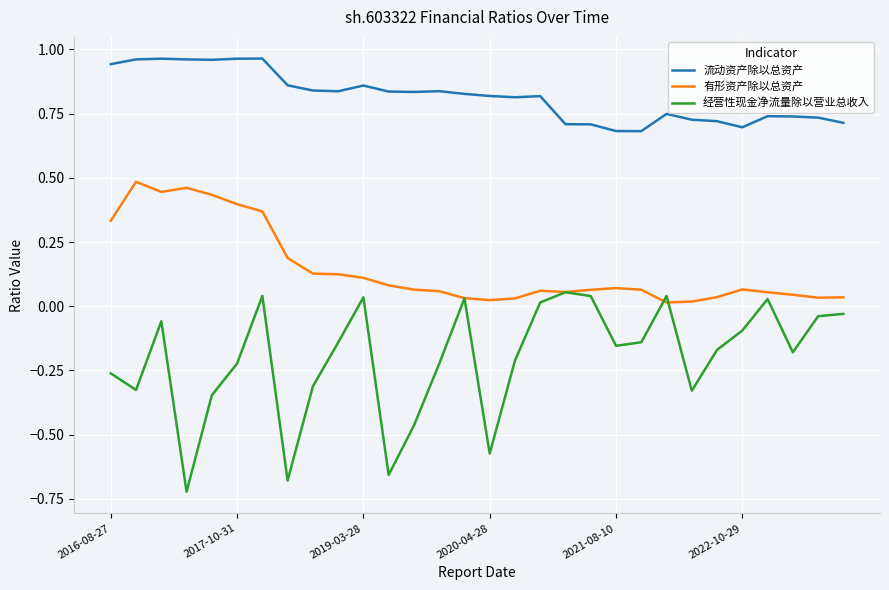

True or false: 流动资产除以总资产 and 经营性现金净流量除以营业总收入 intersect in this chart.

False